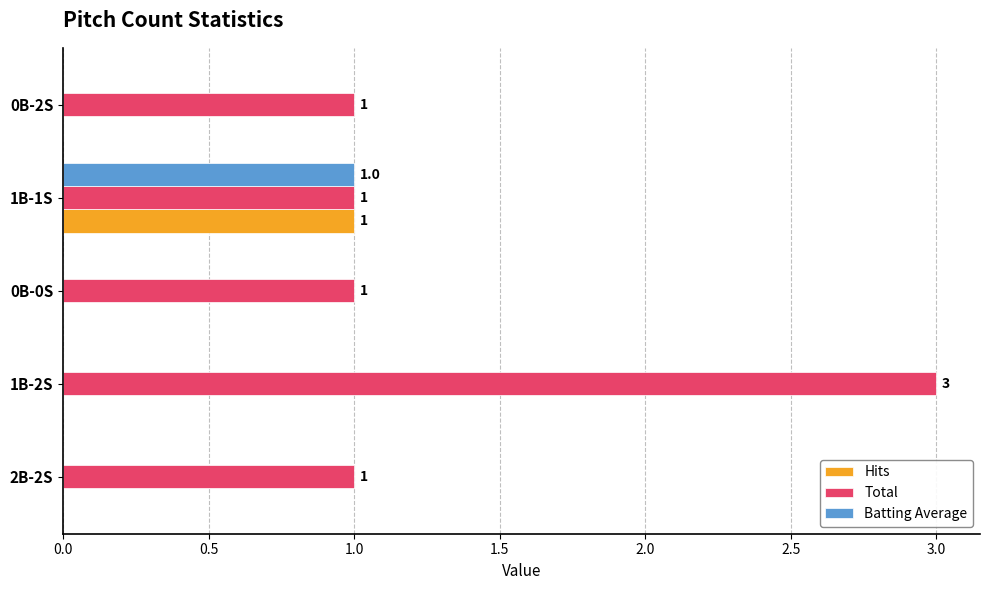

What is the sum of all Total values?

7